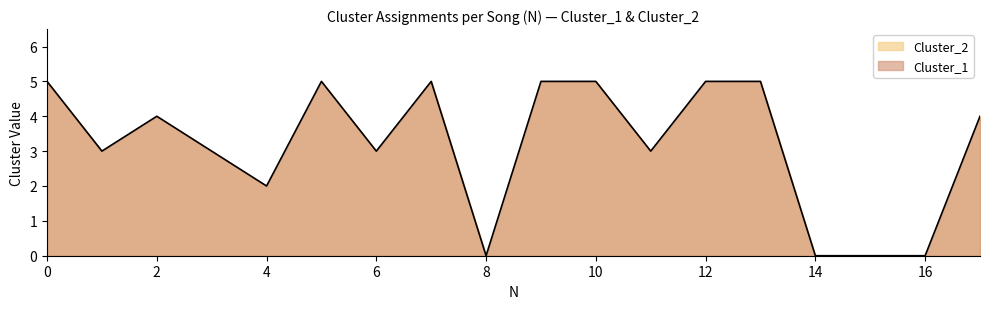

Reading right to left, extract all data points from this chart.

17=4	16=0	15=0	14=0	13=5	12=5	11=3	10=5	9=5	8=0	7=5	6=3	5=5	4=2	3=3	2=4	1=3	0=5